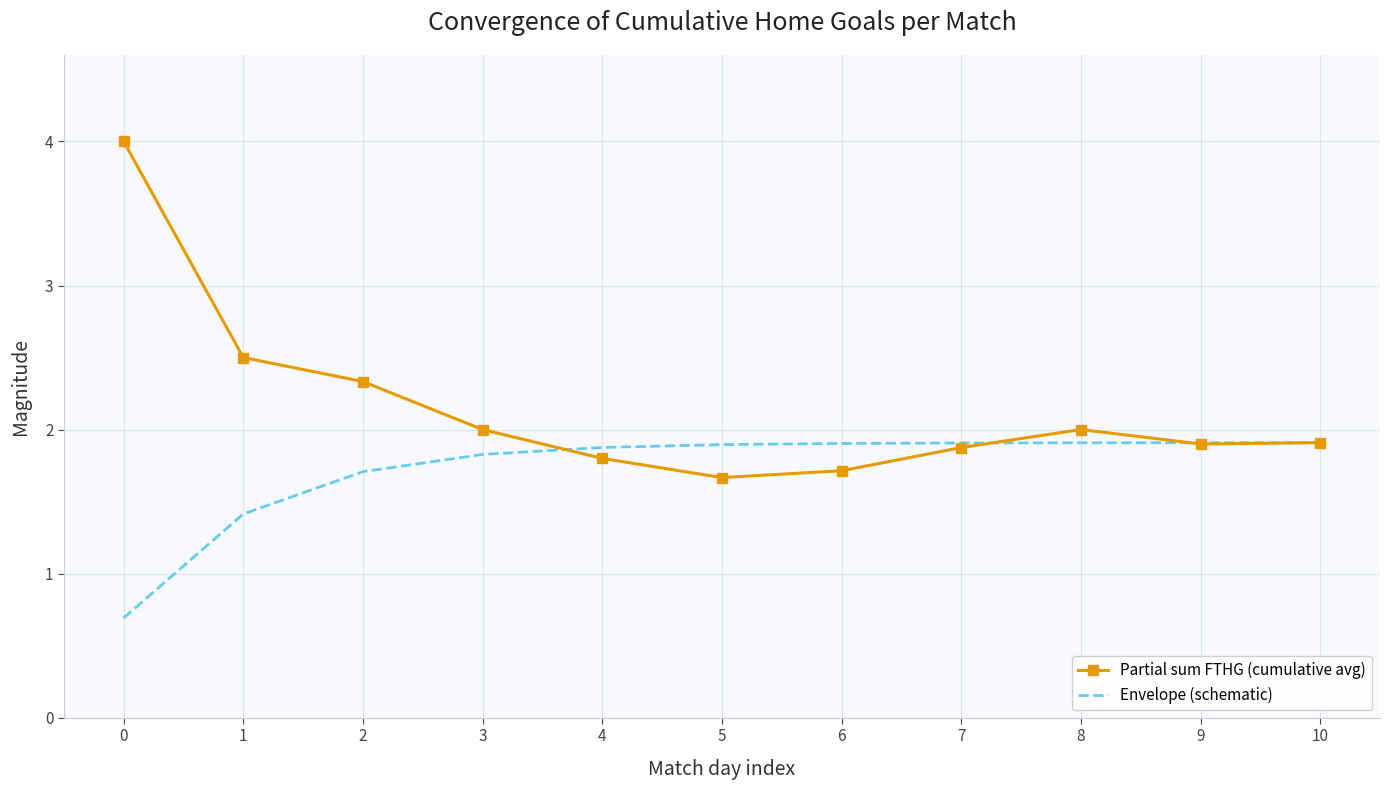

What is the spread (max minus min) of values at 0?

3.3